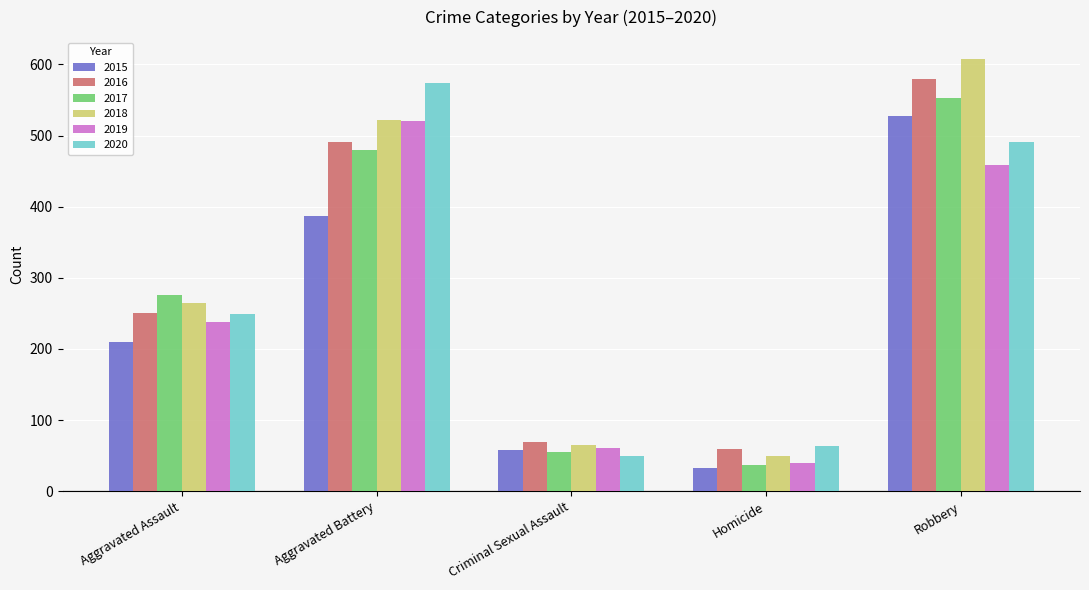

What are all the series names shown in the legend?

2015, 2016, 2017, 2018, 2019, 2020